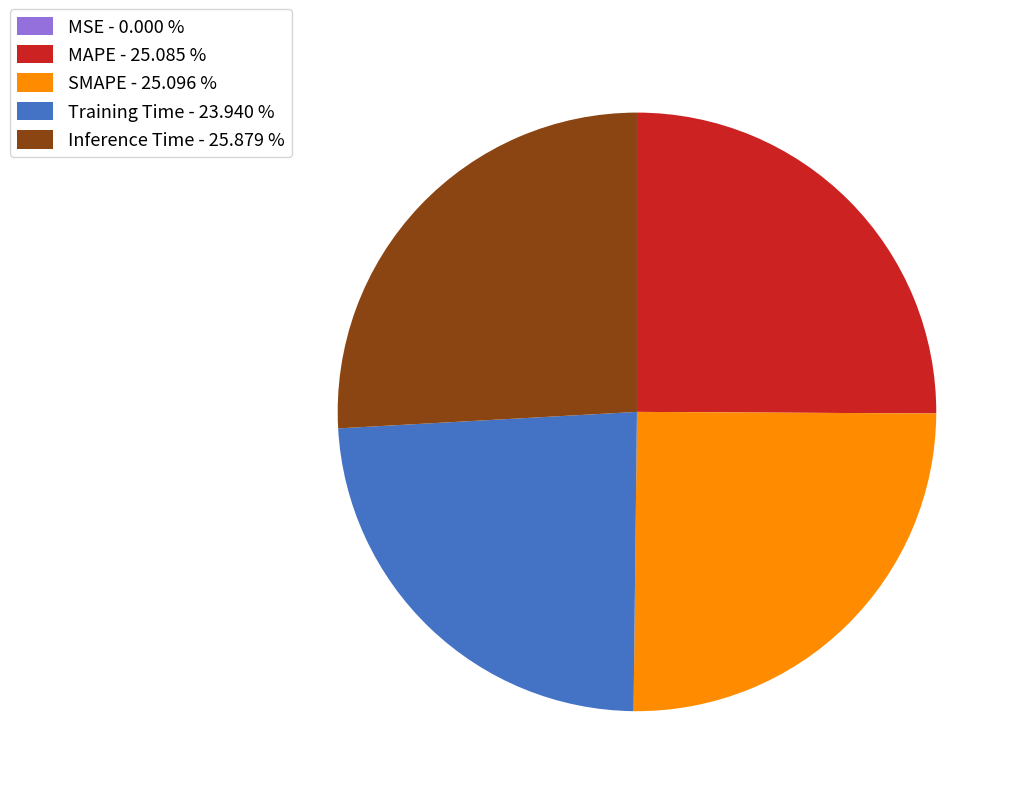

Between SMAPE - 25.096 % and Inference Time - 25.879 %, which is larger?

Inference Time - 25.879 %